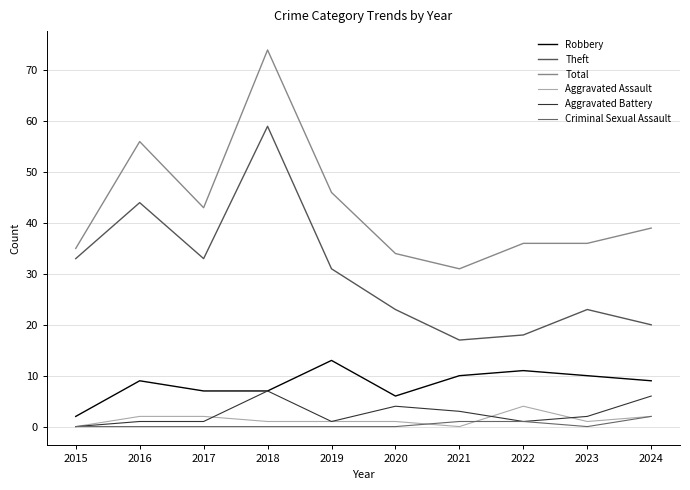

How many lines are shown in the chart?

6